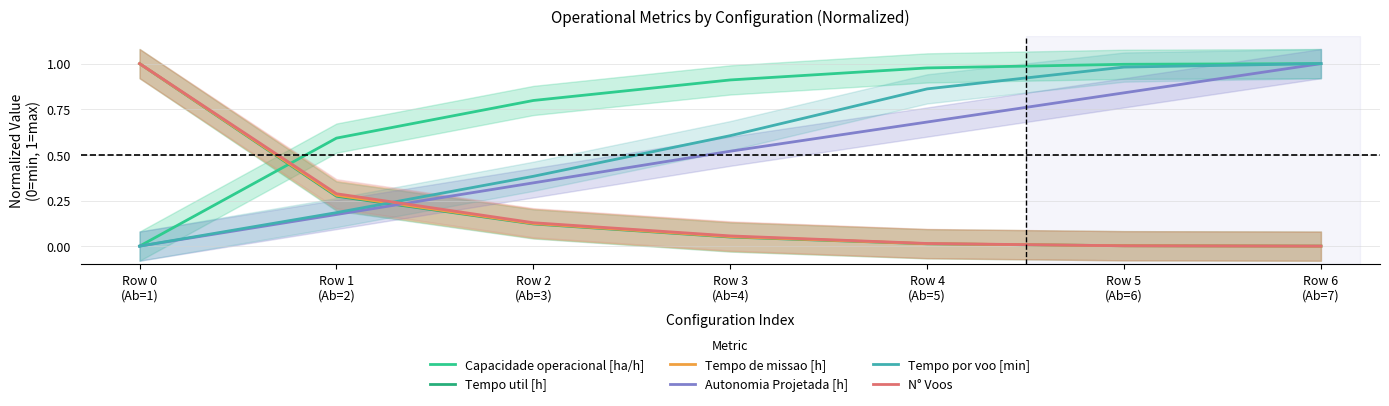

What are all the series names shown in the legend?

Capacidade operacional [ha/h], Tempo util [h], Tempo de missao [h], Autonomia Projetada [h], Tempo por voo [min], N° Voos